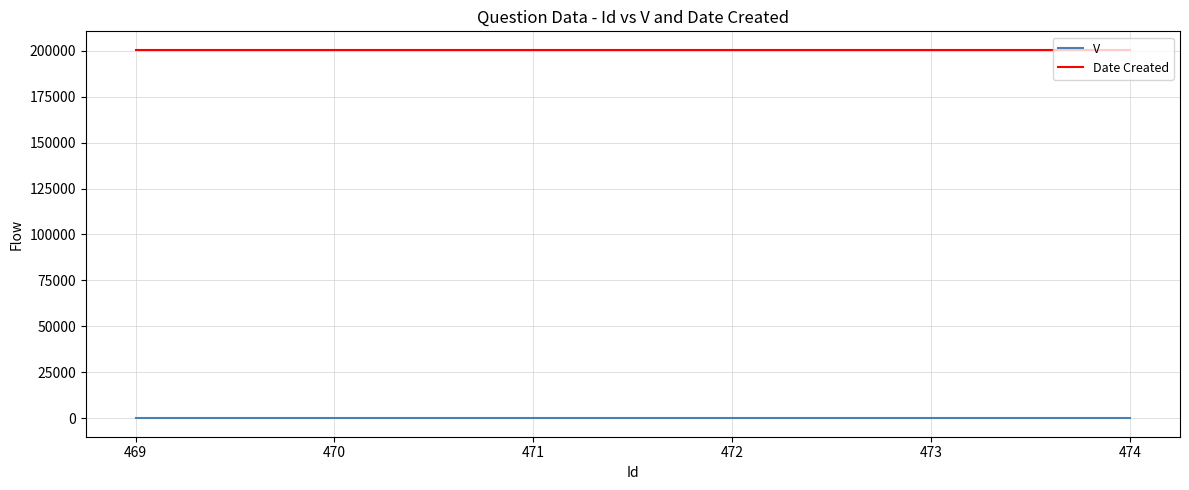

True or false: Date Created has a value of 279319 at 471.

False